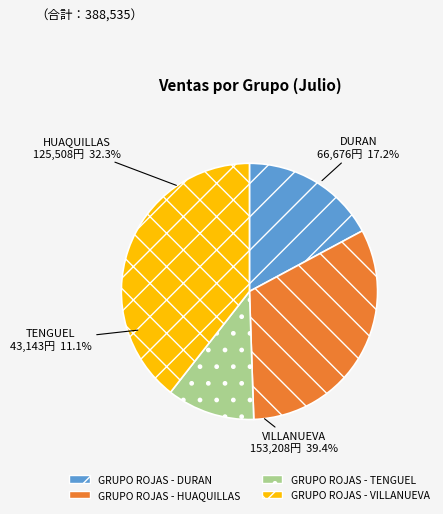

Is GRUPO ROJAS - DURAN the majority of the pie?

No